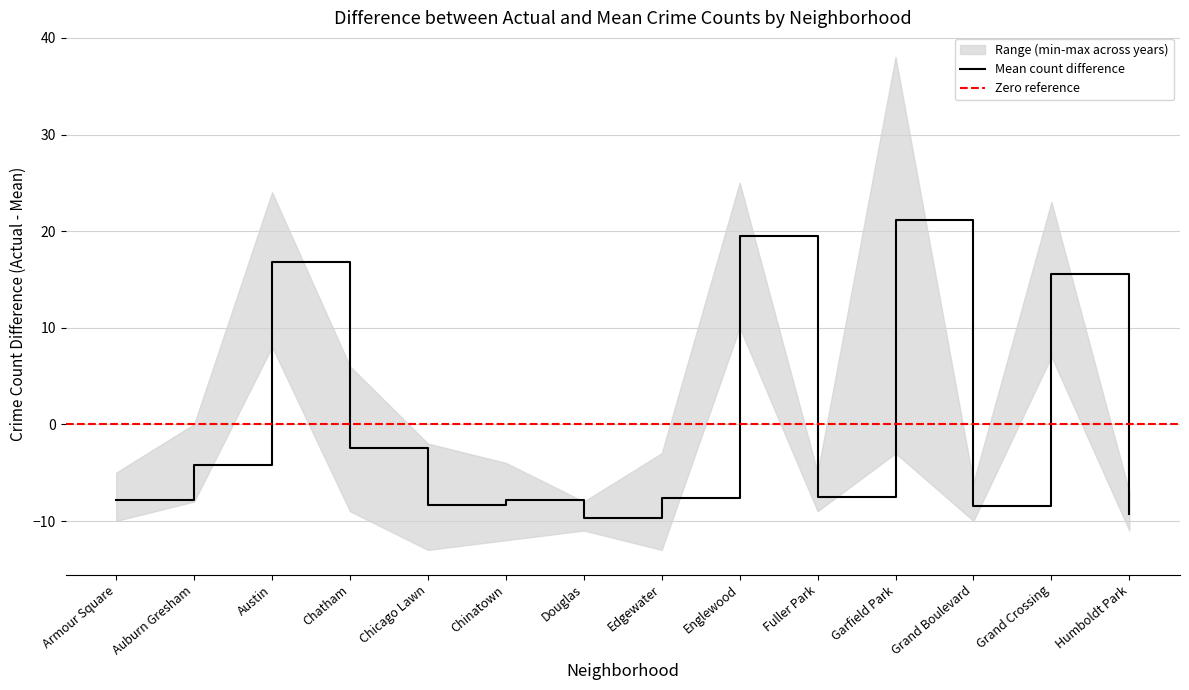

What value does the Mean count difference series have at Englewood?

19.5